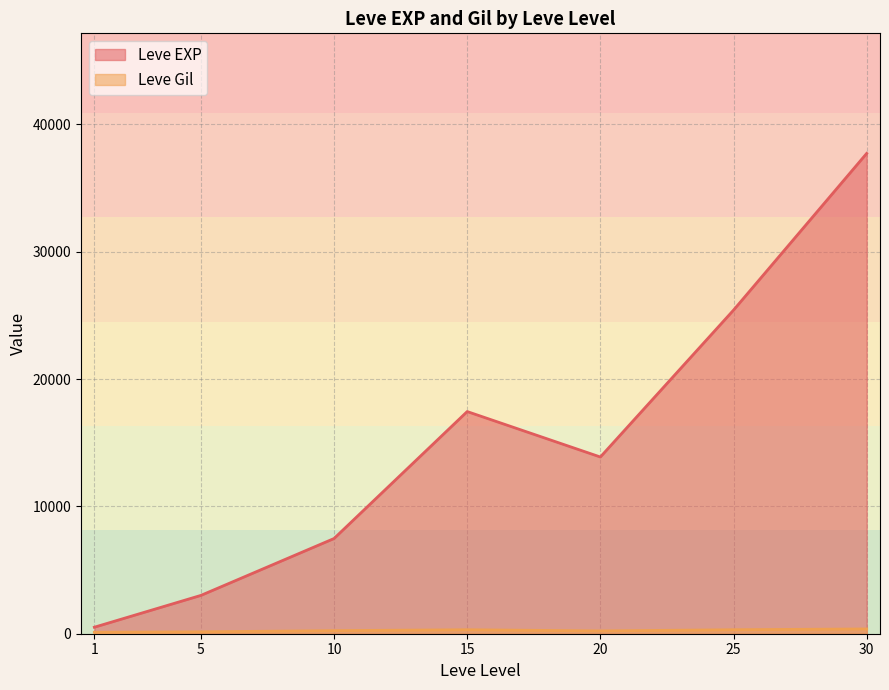

Which series has the widest spread of values?

Leve EXP